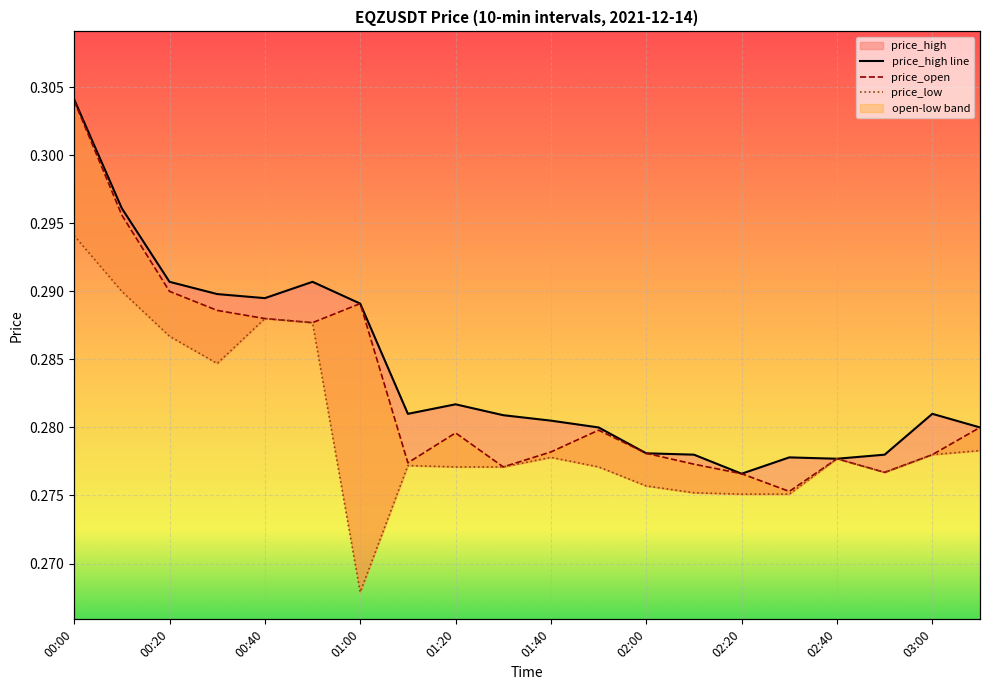

What is the minimum value shown in the chart?

0.3